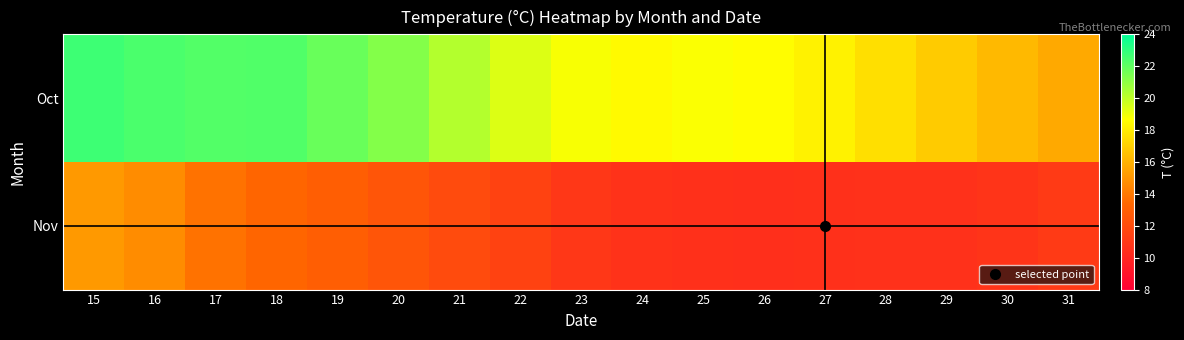

Reading right to left, what are all the values shown in this chart?

Oct: 31=15.7	30=16.2	29=16.9	28=17.6	27=18.2	26=18.6	25=18.7	24=18.5	23=18.8	22=19.4	21=20.2	20=21.2	19=21.8	18=22.3	17=22.3	16=22.4	15=22.7
Nov: 31=11.1	30=10.8	29=10.6	28=10.6	27=10.6	26=10.5	25=10.6	24=10.6	23=10.9	22=11.5	21=11.9	20=12.5	19=12.9	18=13.3	17=13.8	16=14.7	15=15.1